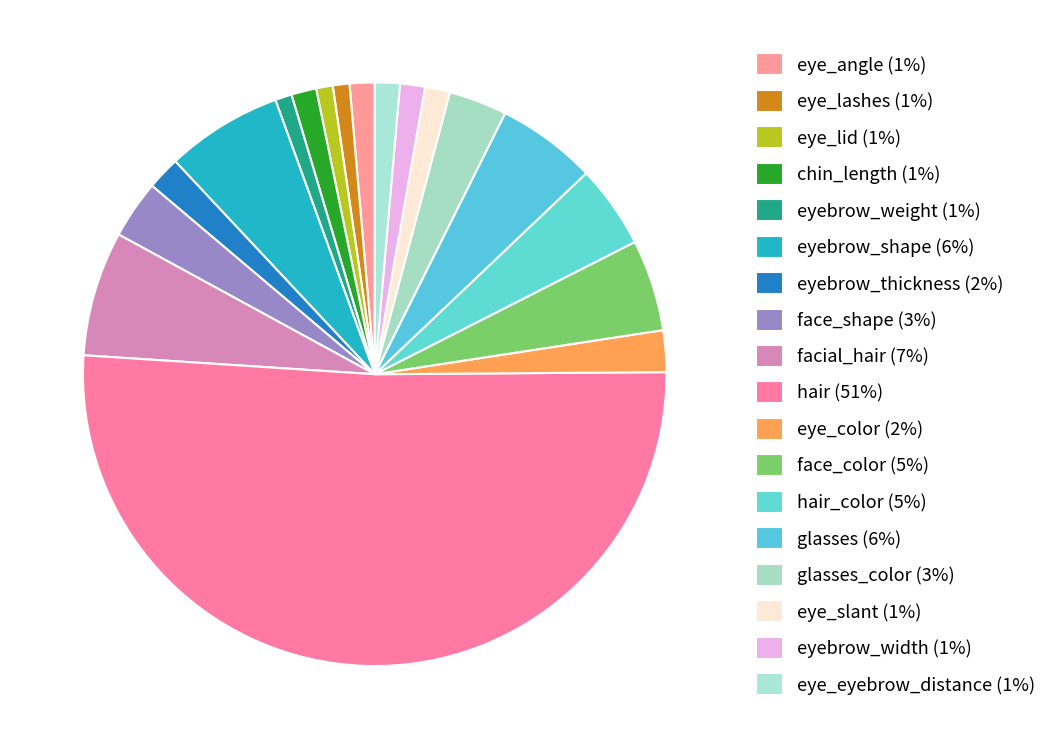

Rank the categories by value from lowest to highest.

eye_lashes, eye_lid, eyebrow_weight, eye_angle, chin_length, eye_slant, eyebrow_width, eye_eyebrow_distance, eyebrow_thickness, eye_color, face_shape, glasses_color, hair_color, face_color, glasses, eyebrow_shape, facial_hair, hair